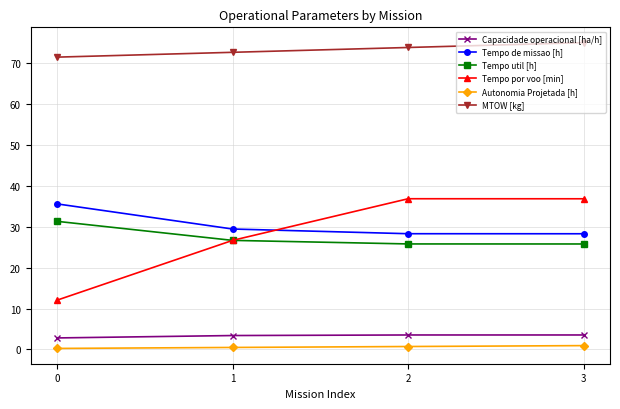

True or false: MTOW [kg] and Tempo por voo [min] intersect in this chart.

False